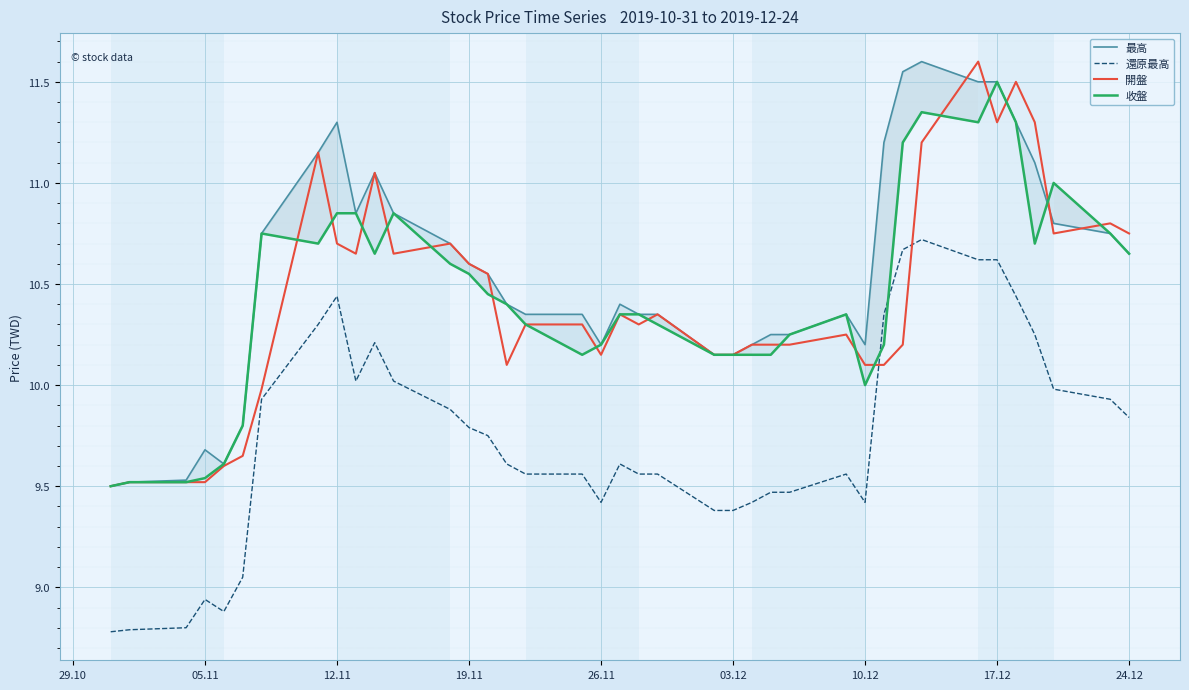

In 最高, how many points are higher than both neighbors (excluding endpoints)?

6